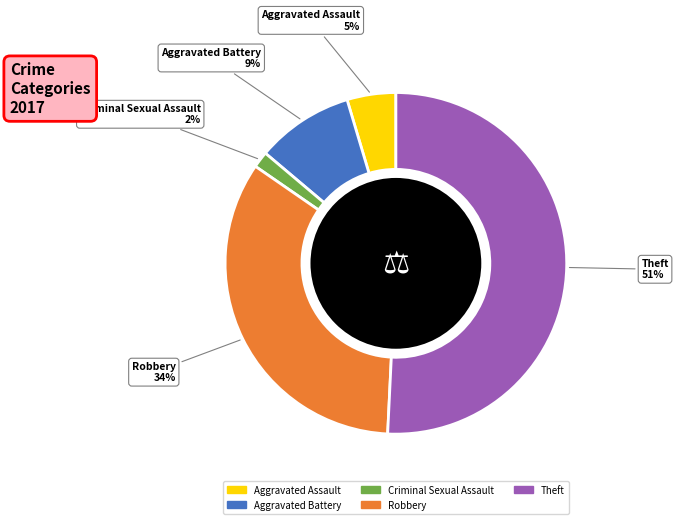

Is there any slice that represents more than half of the pie?

Yes